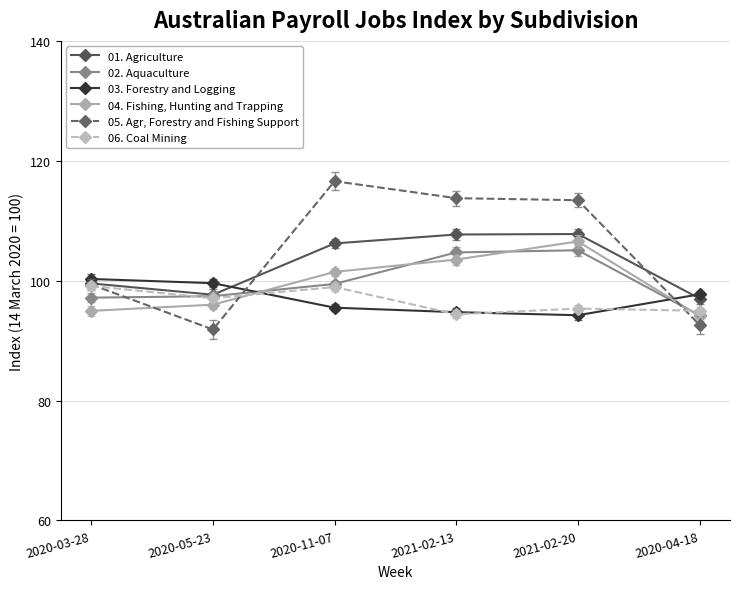

Is it true that 06. Coal Mining equals 98.9 at 2020-11-07?

True